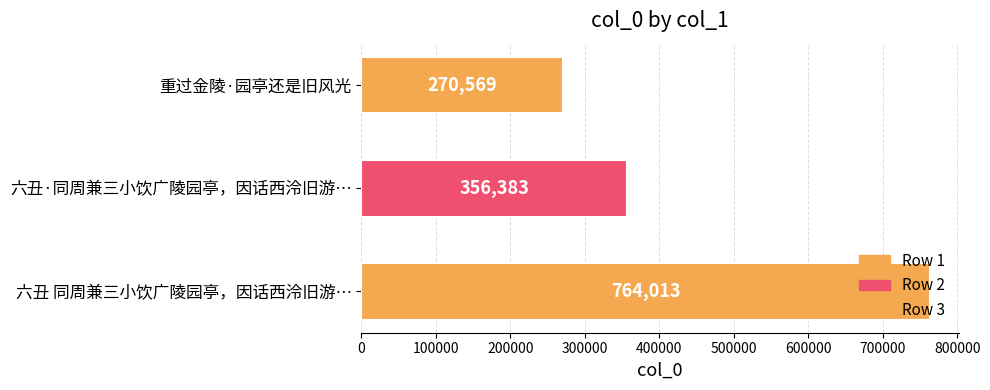

What position from the top is 六丑 同周兼三小饮广陵园亭，因话西泠旧游…?

3